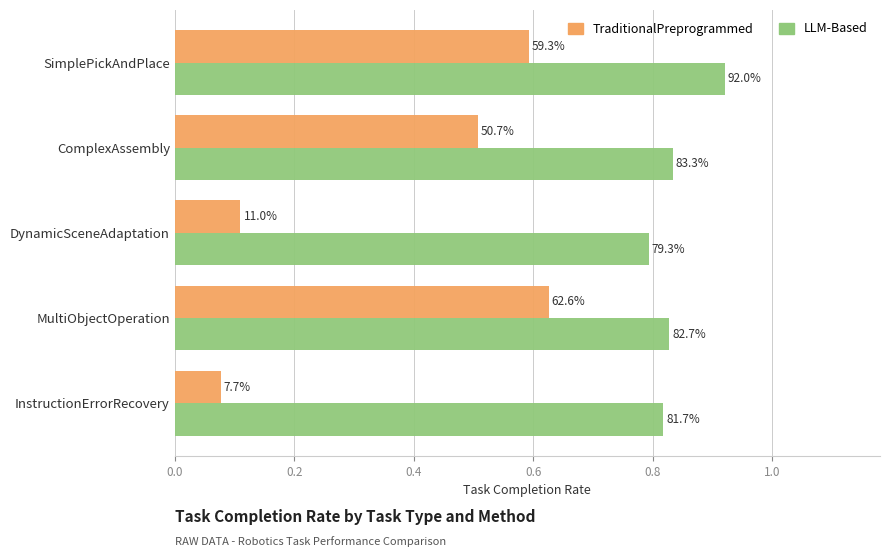

What are all the series names shown in the legend?

TraditionalPreprogrammed, LLM-Based